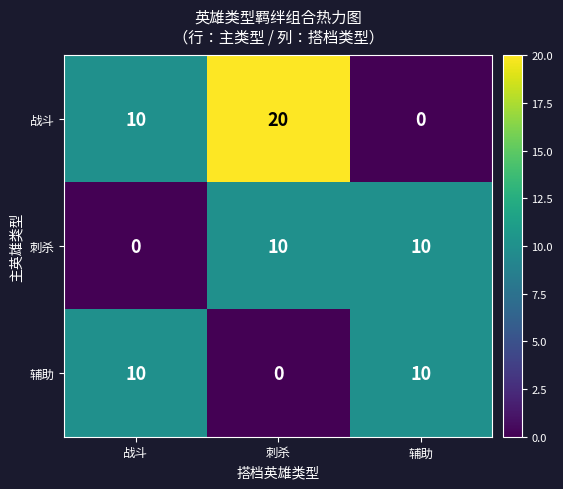

Reading right to left, extract all data points from this chart.

战斗: 0	20	10
刺杀: 10	10	0
辅助: 10	0	10